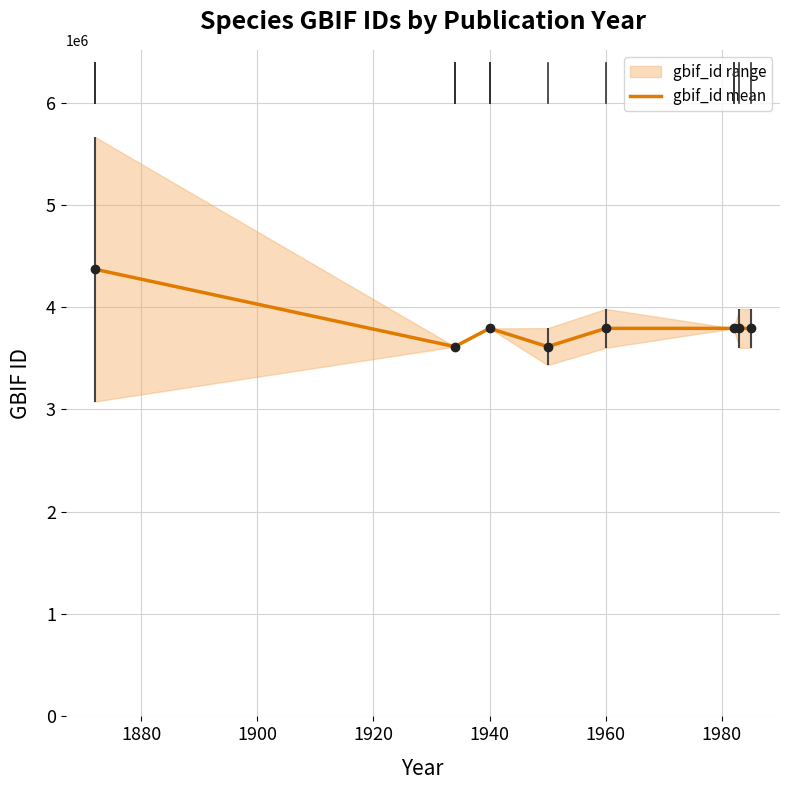

What is the minimum value for gbif_id mean?

3614668.7